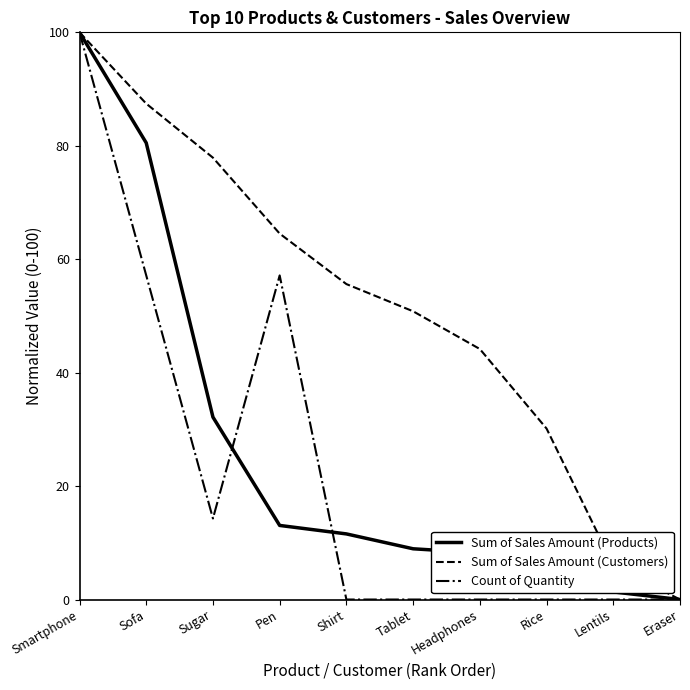

Reading left to right, extract all data points from this chart.

Sum of Sales Amount (Products): Smartphone=100.0	Sofa=80.5	Sugar=32.2	Pen=13.1	Shirt=11.6	Tablet=8.9	Headphones=8.2	Rice=2.4	Lentils=1.3	Eraser=0.0
Sum of Sales Amount (Customers): Smartphone=100.0	Sofa=87.4	Sugar=77.9	Pen=64.5	Shirt=55.6	Tablet=50.8	Headphones=44.2	Rice=30.1	Lentils=6.1	Eraser=0.0
Count of Quantity: Smartphone=100.0	Sofa=57.1	Sugar=14.3	Pen=57.1	Shirt=0.0	Tablet=0.0	Headphones=0.0	Rice=0.0	Lentils=0.0	Eraser=0.0